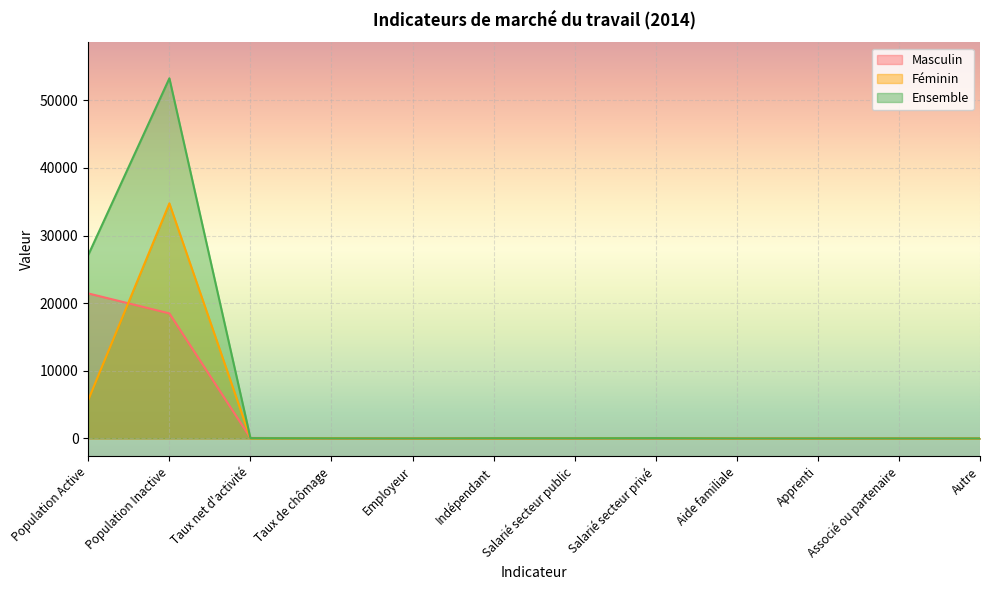

What is the label of the 3rd point from the left?

Taux net d'activité